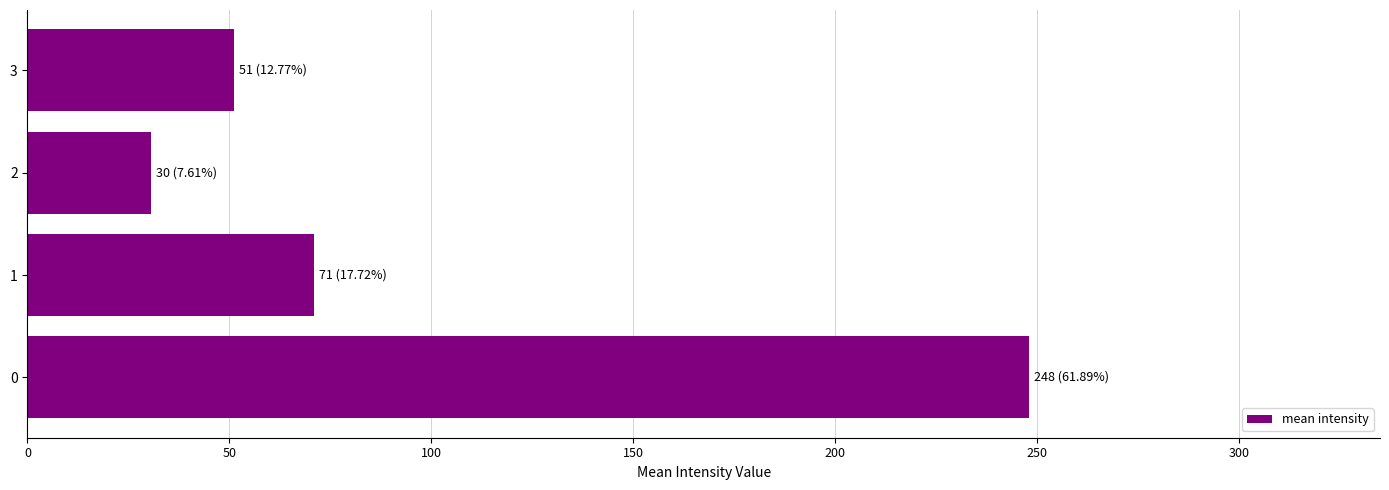

The value at 3 is 51.2. True or false?

True